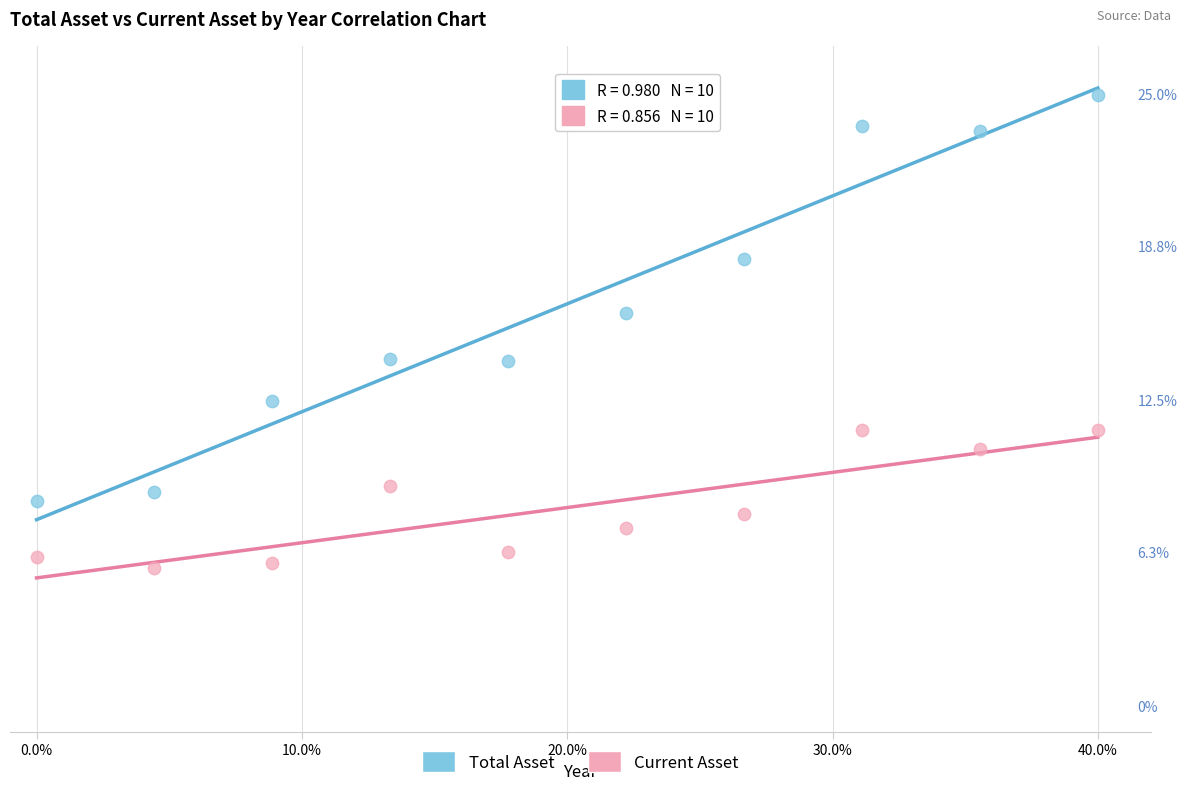

What are all the series names shown in the legend?

Total Asset, Current Asset